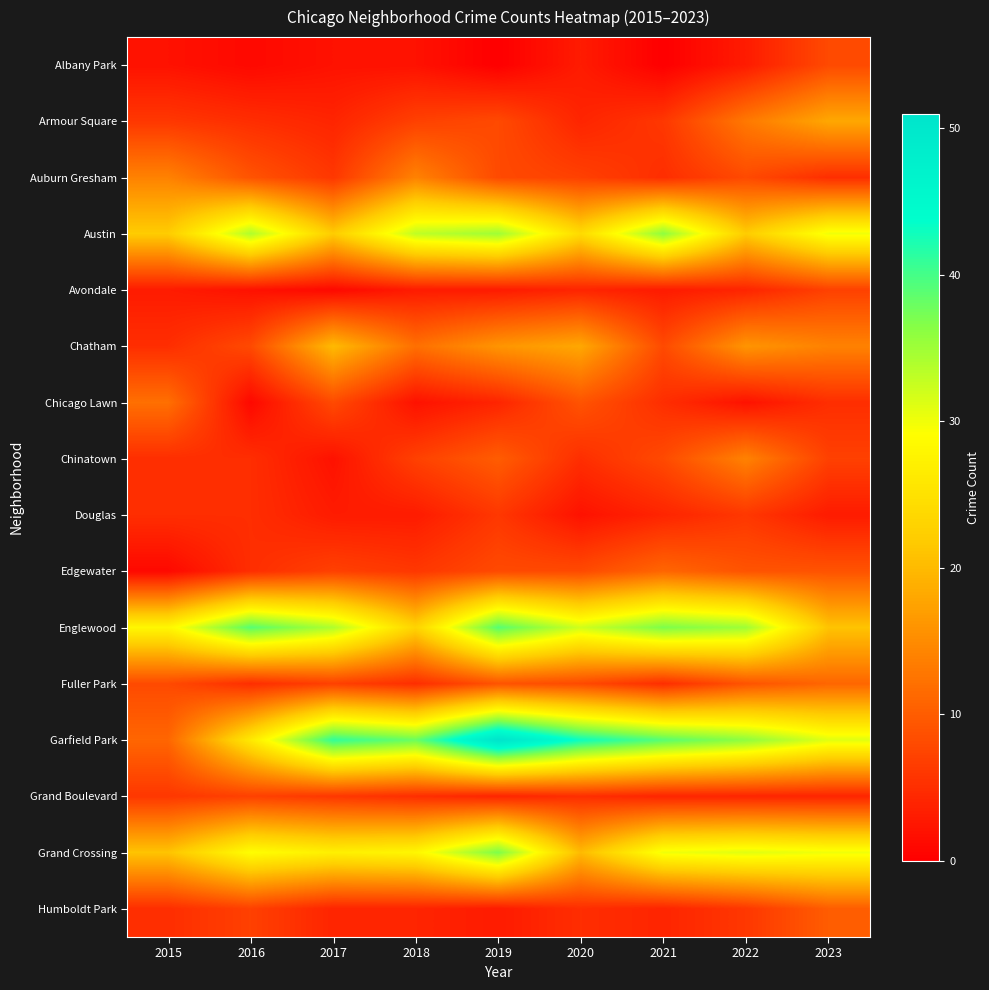

Reading left to right, extract all data points from this chart.

Albany Park: 2015=2	2016=1	2017=2	2018=2	2019=0	2020=3	2021=0	2022=3	2023=8
Armour Square: 2015=6	2016=5	2017=4	2018=7	2019=8	2020=4	2021=6	2022=13	2023=18
Auburn Gresham: 2015=14	2016=9	2017=6	2018=14	2019=8	2020=7	2021=5	2022=8	2023=5
Austin: 2015=22	2016=34	2017=22	2018=33	2019=35	2020=24	2021=36	2022=22	2023=30
Avondale: 2015=3	2016=2	2017=1	2018=3	2019=3	2020=4	2021=3	2022=4	2023=7
Chatham: 2015=5	2016=8	2017=20	2018=12	2019=16	2020=18	2021=8	2022=16	2023=14
Chicago Lawn: 2015=12	2016=1	2017=8	2018=2	2019=4	2020=9	2021=5	2022=2	2023=5
Chinatown: 2015=5	2016=5	2017=2	2018=7	2019=10	2020=5	2021=8	2022=14	2023=7
Douglas: 2015=5	2016=5	2017=3	2018=3	2019=6	2020=2	2021=4	2022=6	2023=3
Edgewater: 2015=1	2016=5	2017=7	2018=6	2019=8	2020=8	2021=11	2022=9	2023=9
Englewood: 2015=28	2016=39	2017=34	2018=23	2019=39	2020=32	2021=37	2022=35	2023=21
Fuller Park: 2015=8	2016=5	2017=7	2018=5	2019=9	2020=8	2021=5	2022=9	2023=11
Garfield Park: 2015=11	2016=26	2017=41	2018=38	2019=51	2020=43	2021=39	2022=36	2023=31
Grand Boulevard: 2015=6	2016=7	2017=6	2018=5	2019=4	2020=5	2021=4	2022=4	2023=4
Grand Crossing: 2015=21	2016=29	2017=27	2018=28	2019=37	2020=20	2021=30	2022=31	2023=30
Humboldt Park: 2015=5	2016=7	2017=4	2018=4	2019=3	2020=5	2021=4	2022=6	2023=10